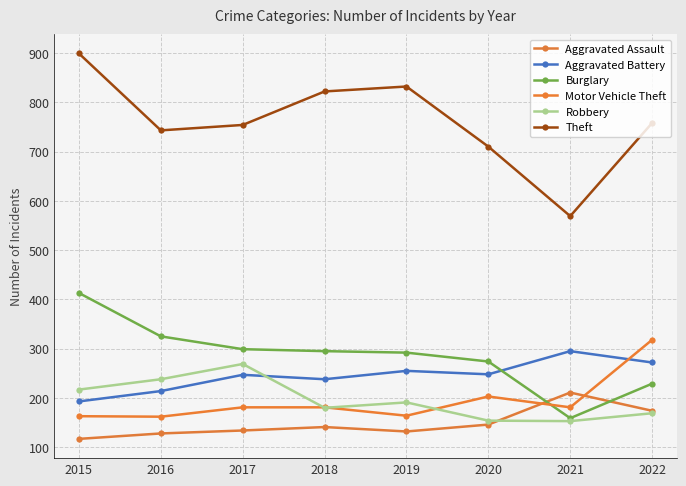

Read the Aggravated Assault value at 2022, to the nearest 10.

170